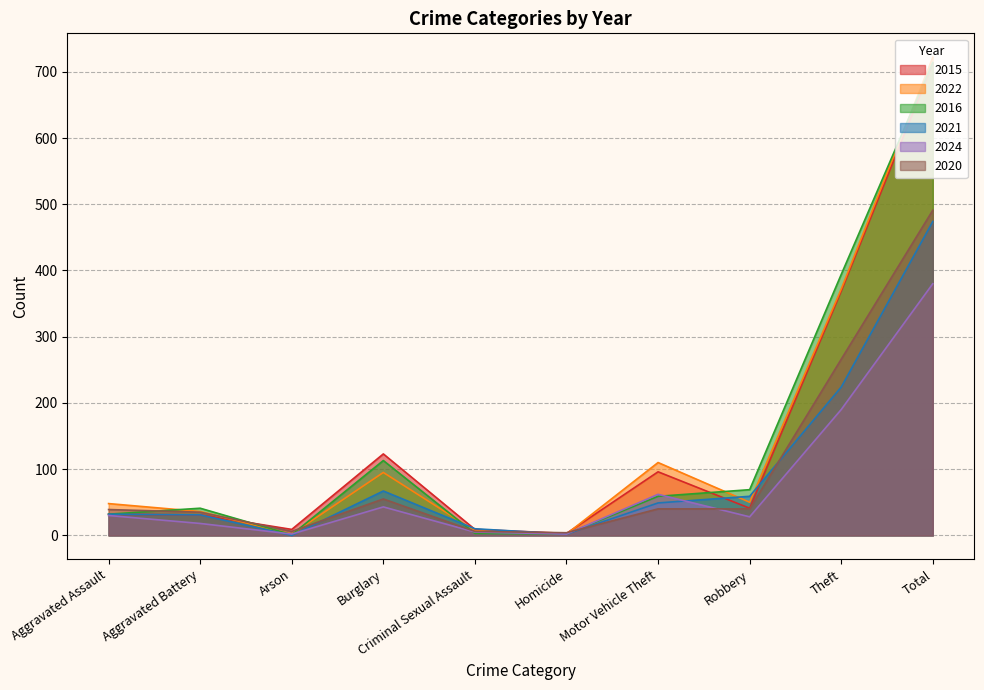

Reading left to right, what are all the values shown in this chart?

2015: Aggravated Assault=32	Aggravated Battery=31	Arson=9	Burglary=123	Criminal Sexual Assault=9	Homicide=3	Motor Vehicle Theft=96	Robbery=41	Theft=369	Total=713
2022: Aggravated Assault=48	Aggravated Battery=36	Arson=2	Burglary=95	Criminal Sexual Assault=7	Homicide=2	Motor Vehicle Theft=110	Robbery=50	Theft=372	Total=722
2016: Aggravated Assault=32	Aggravated Battery=41	Arson=1	Burglary=113	Criminal Sexual Assault=3	Homicide=2	Motor Vehicle Theft=59	Robbery=69	Theft=394	Total=714
2021: Aggravated Assault=32	Aggravated Battery=31	Arson=0	Burglary=67	Criminal Sexual Assault=10	Homicide=2	Motor Vehicle Theft=49	Robbery=59	Theft=224	Total=474
2024: Aggravated Assault=30	Aggravated Battery=18	Arson=2	Burglary=43	Criminal Sexual Assault=5	Homicide=2	Motor Vehicle Theft=62	Robbery=28	Theft=190	Total=380
2020: Aggravated Assault=39	Aggravated Battery=35	Arson=6	Burglary=55	Criminal Sexual Assault=6	Homicide=4	Motor Vehicle Theft=40	Robbery=40	Theft=266	Total=491